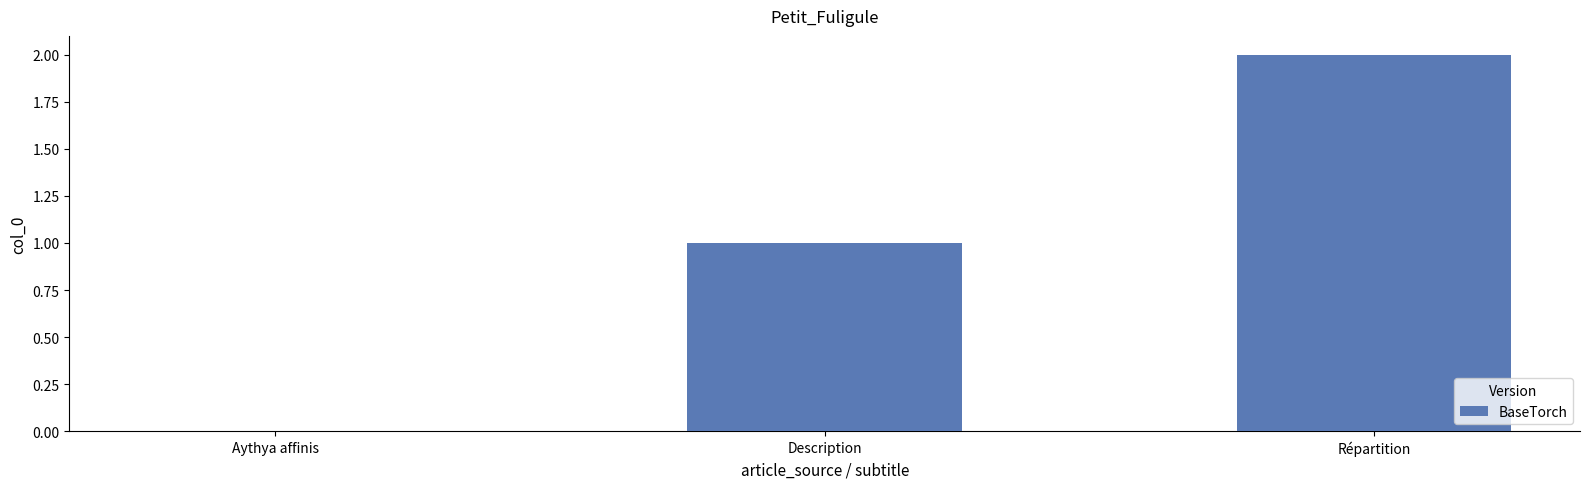

How many values are between 0 and 2?

3